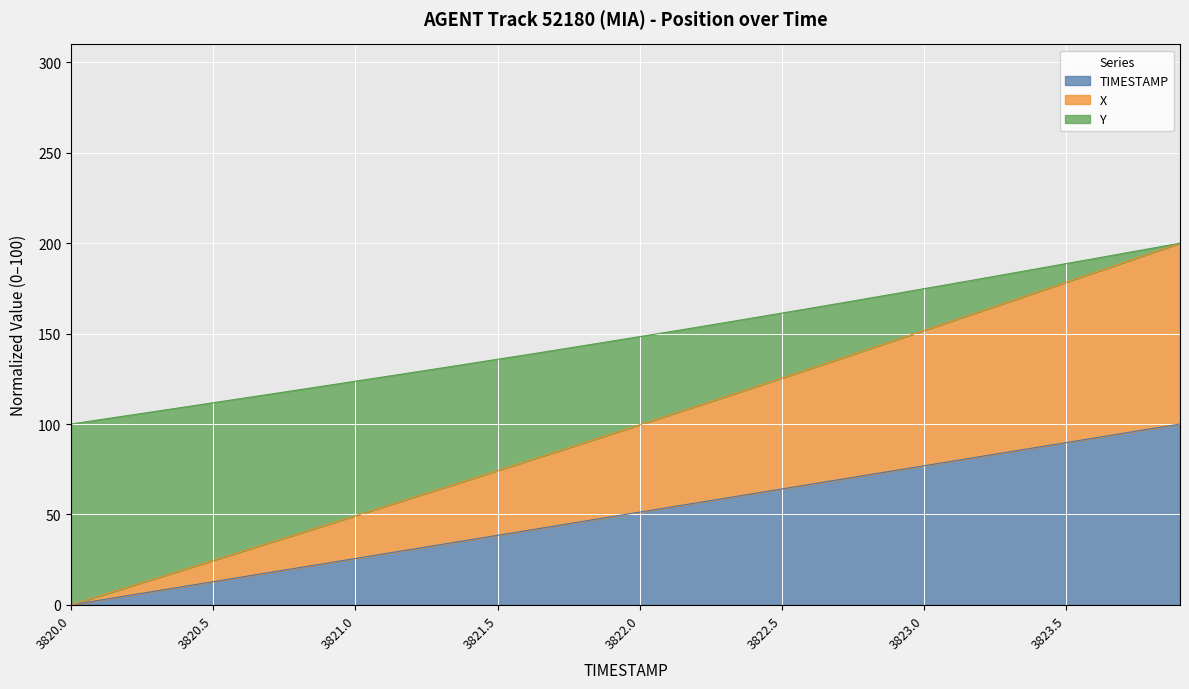

What is the label of the 39th point from the right?

3820.1